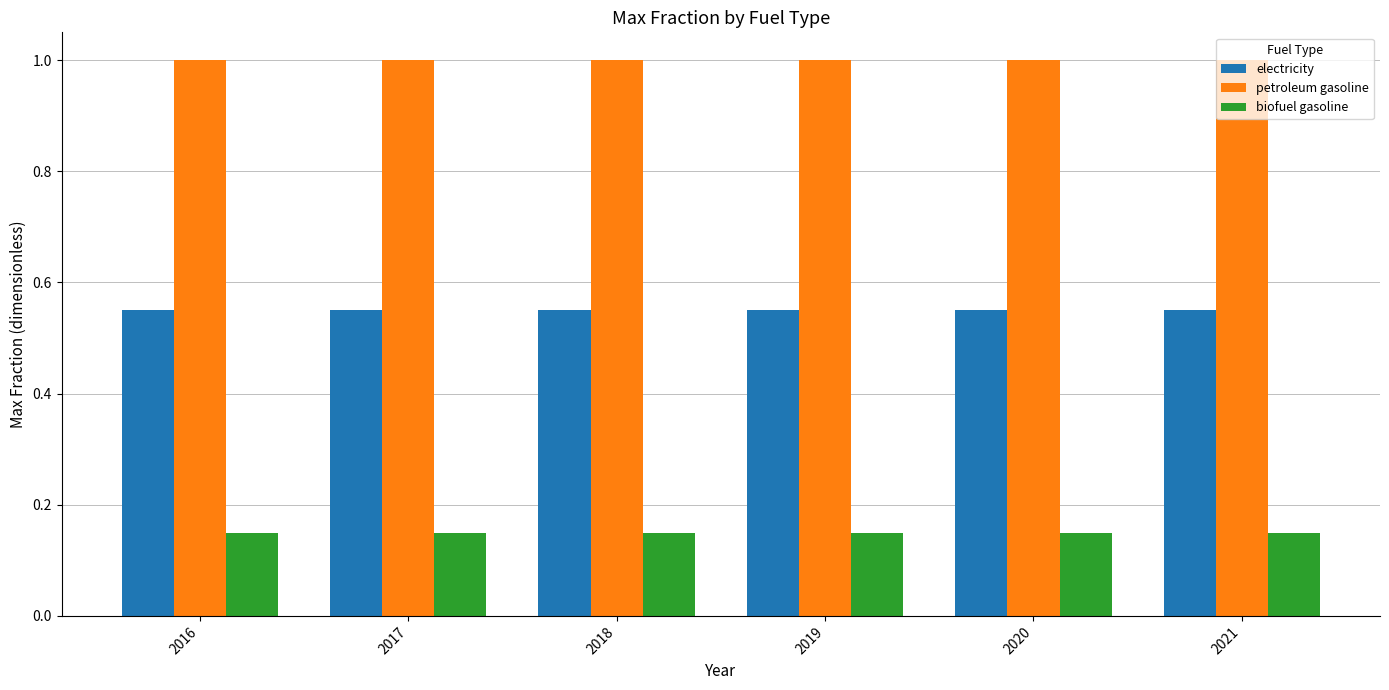

List the series in order of their peak value, lowest first.

biofuel gasoline, electricity, petroleum gasoline